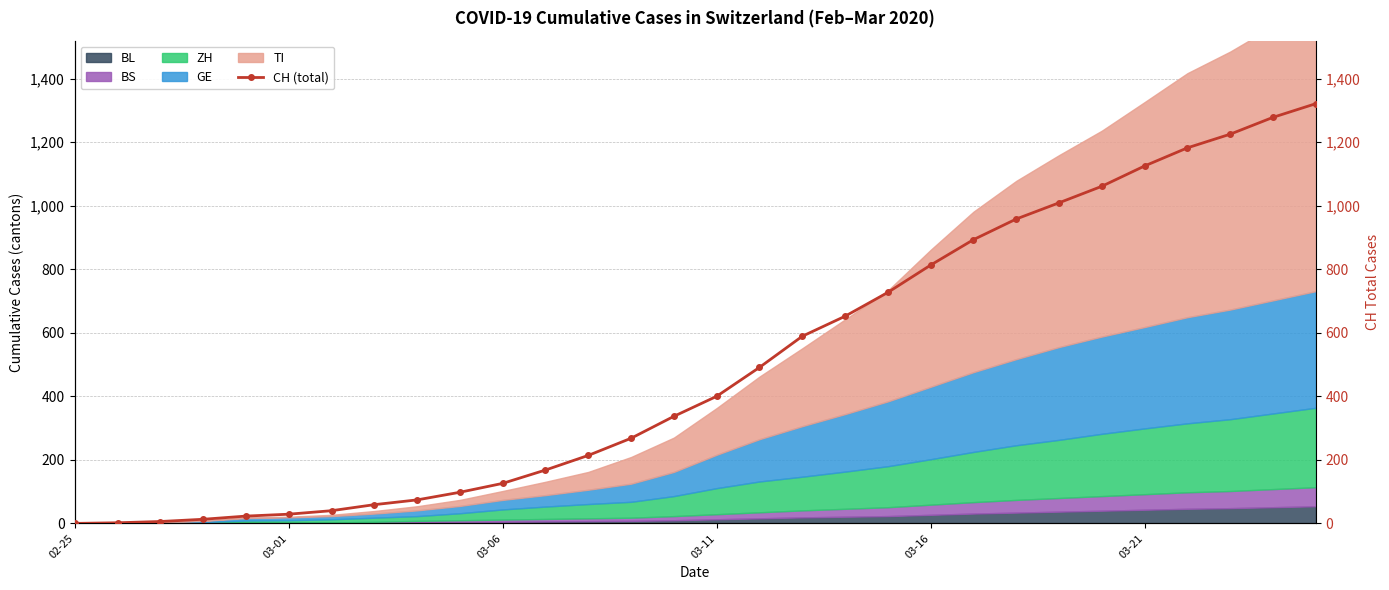

What is the sum of all values?

15181